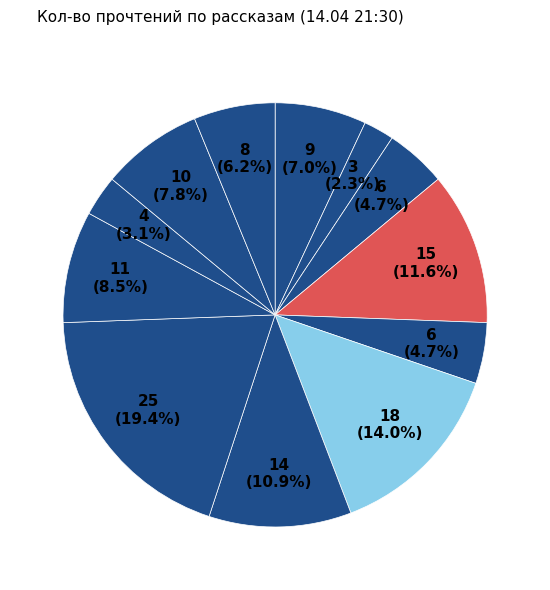

How many segments does this pie chart have?

12